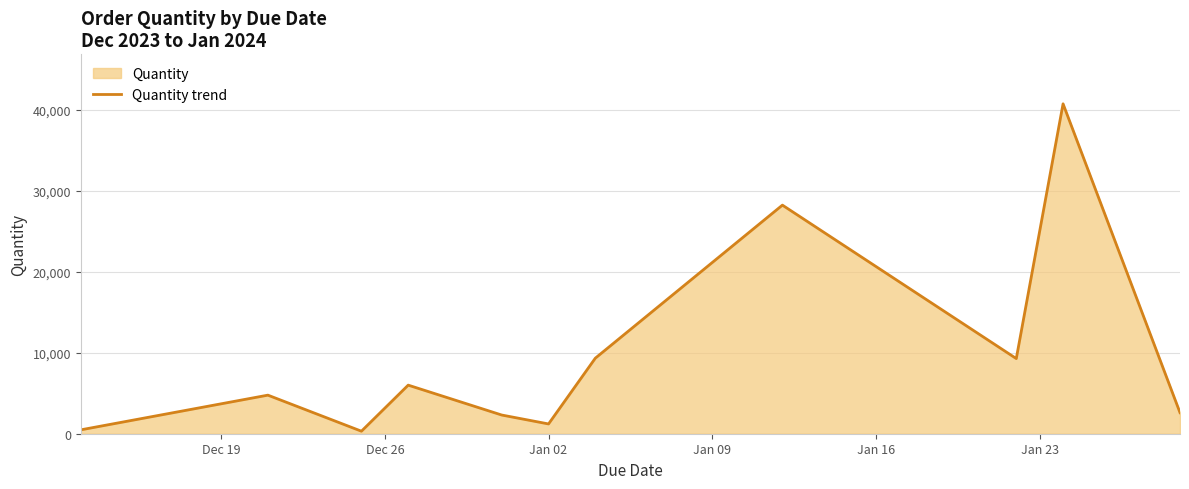

What is the maximum value shown in the chart?

40740